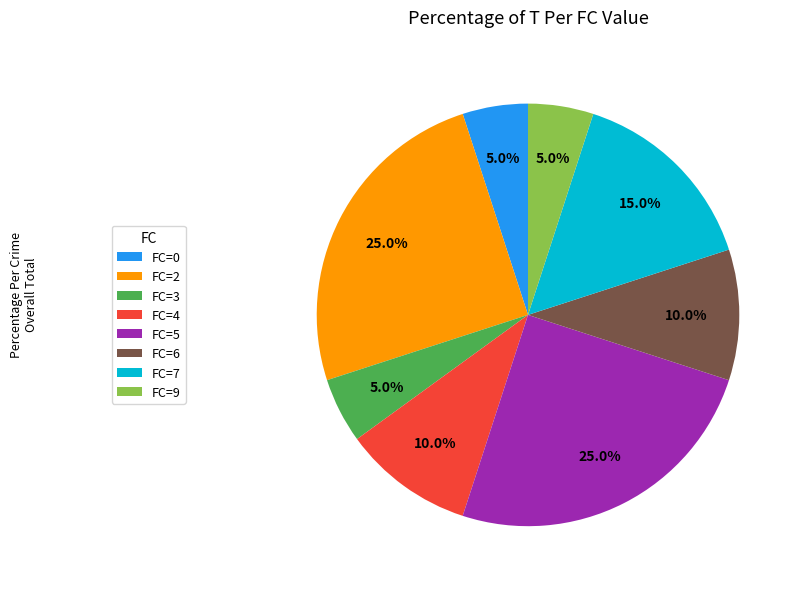

Is there any slice that represents more than half of the pie?

No